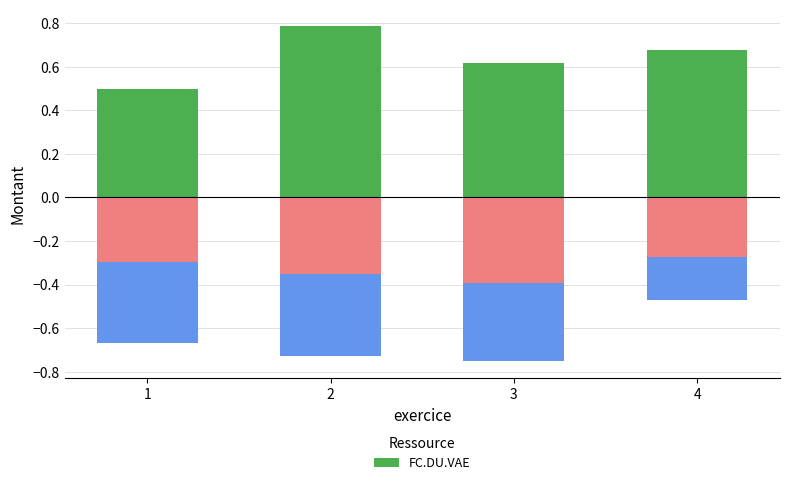

Count the values in the range 0 to 1.

4